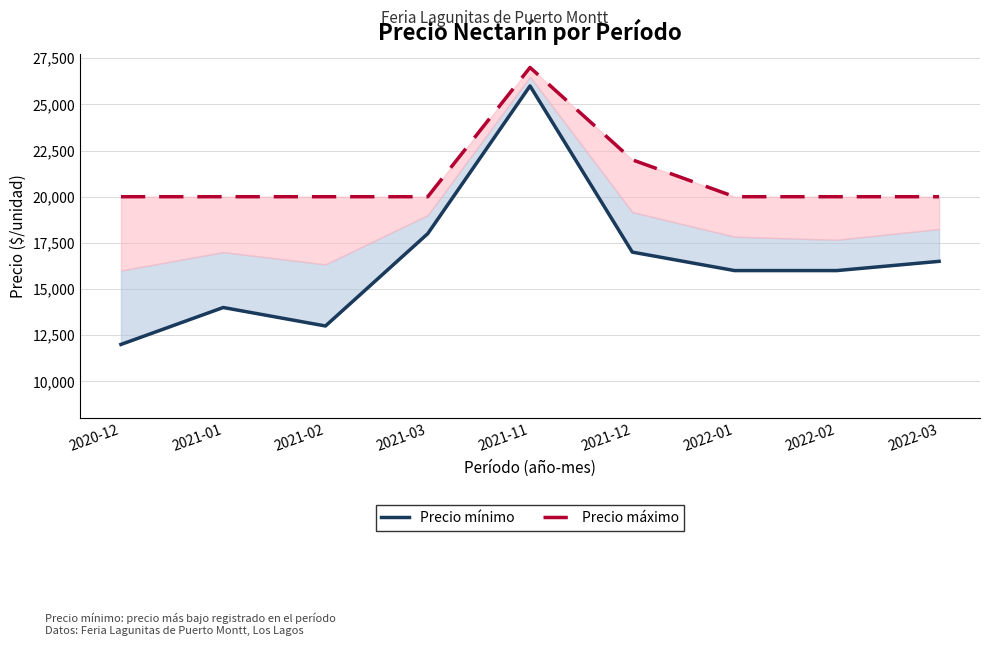

Which series has the widest spread of values?

Precio mínimo